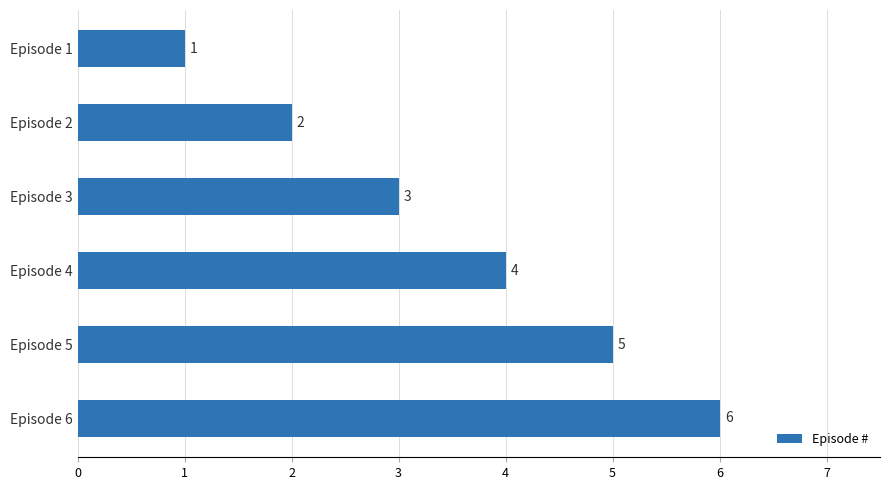

Read the value at Episode 4.

4